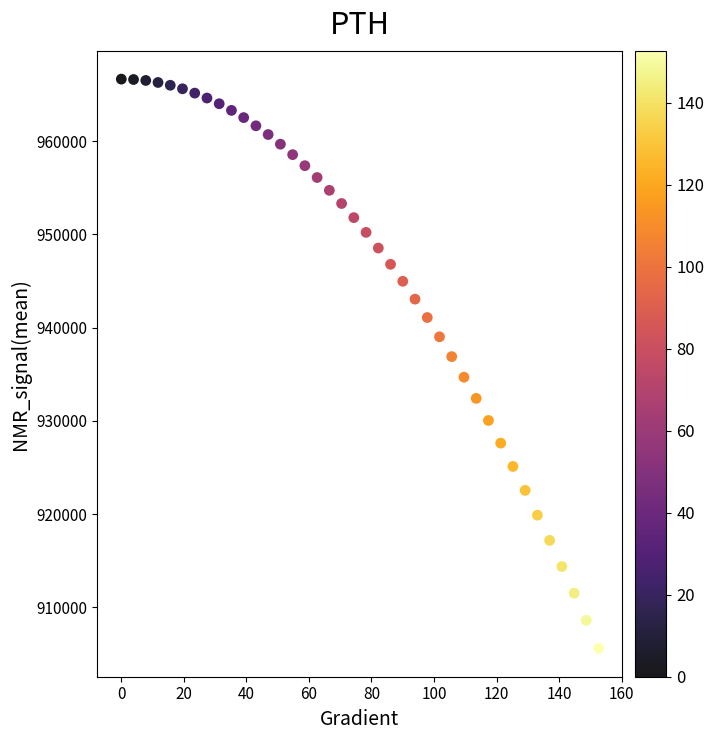

What Y value in the scatter plot is closest to 936128?

936888.6